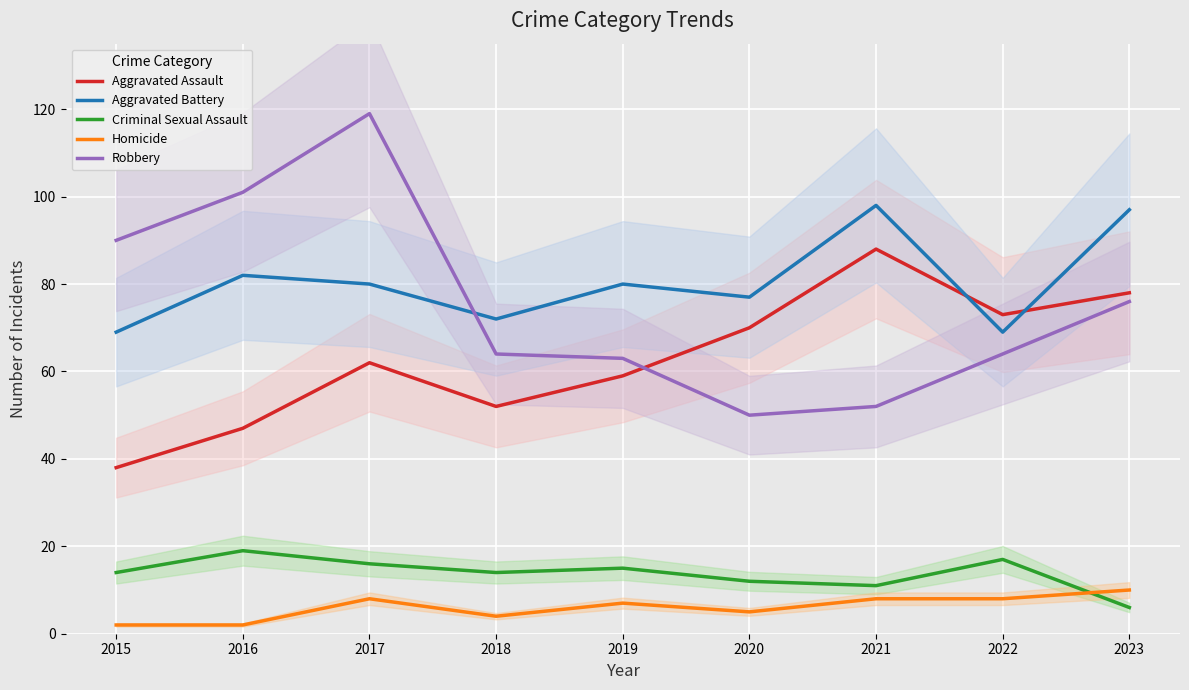

Where is the first local minimum for Robbery?

2020